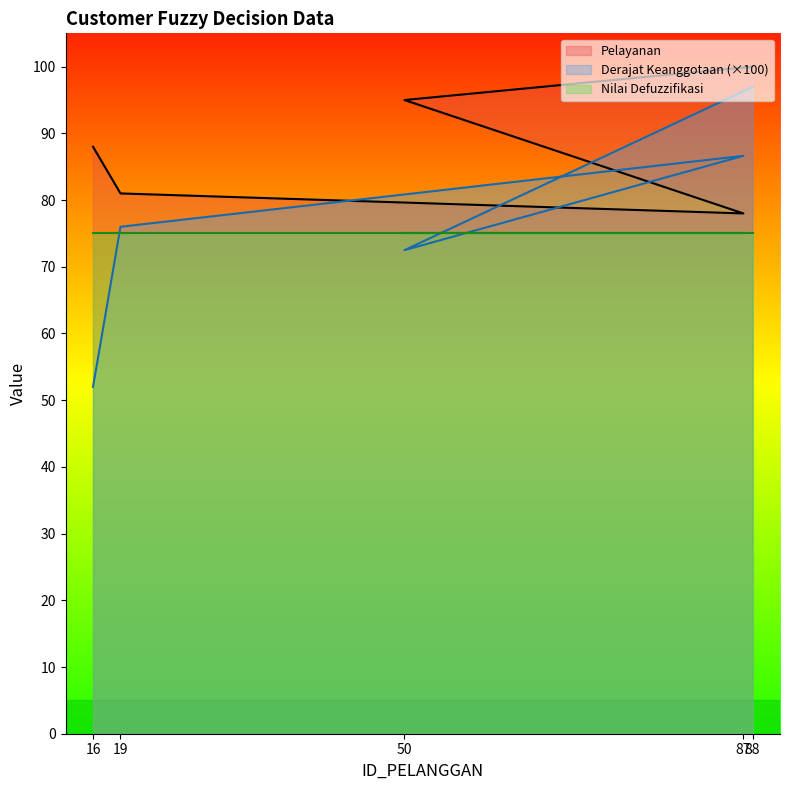

How many interior local peaks does the Derajat Keanggotaan series have?

1